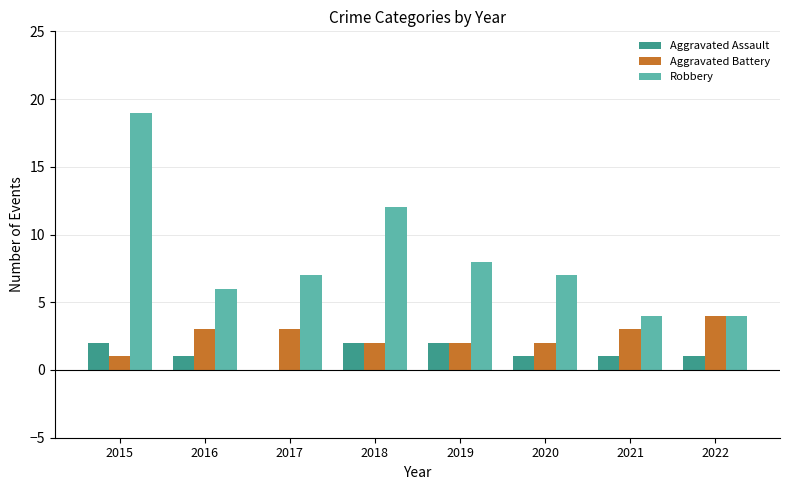

Are the bars horizontal?

No